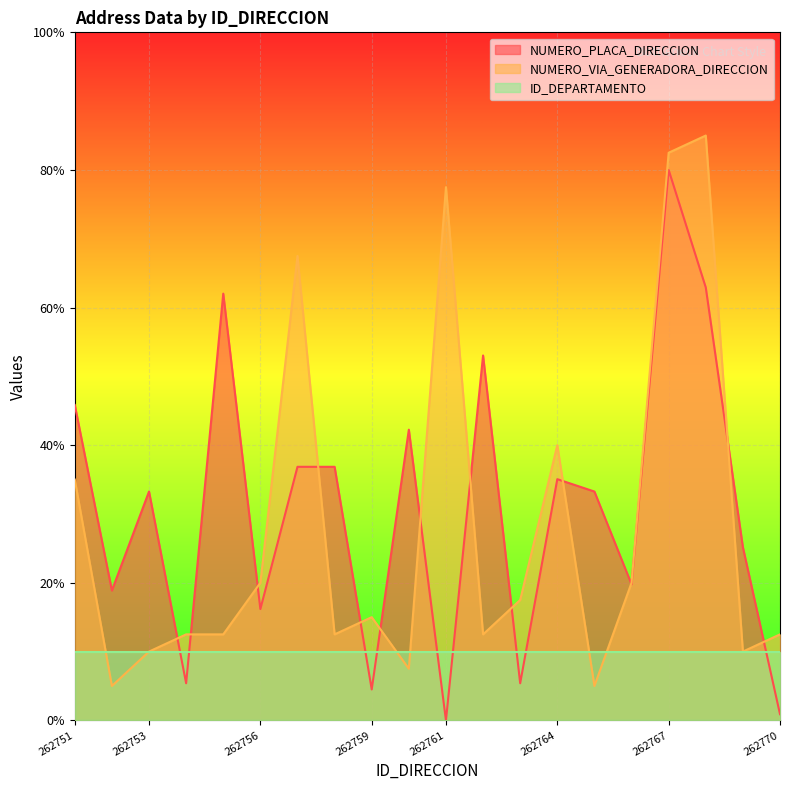

True or false: NUMERO_PLACA_DIRECCION has a value of 73.5 at 262762.

False